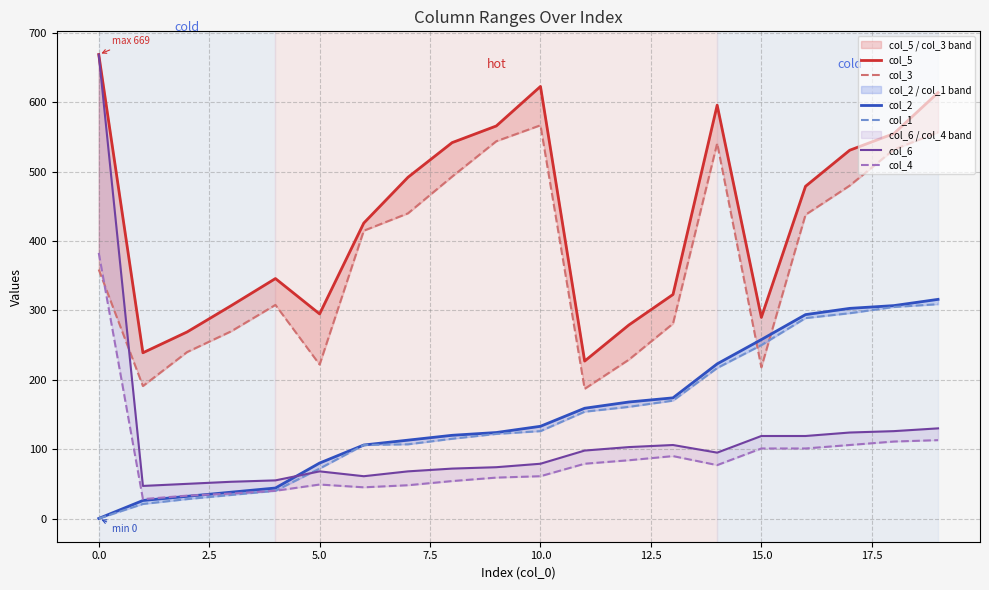

Does the chart have visible grid lines?

Yes